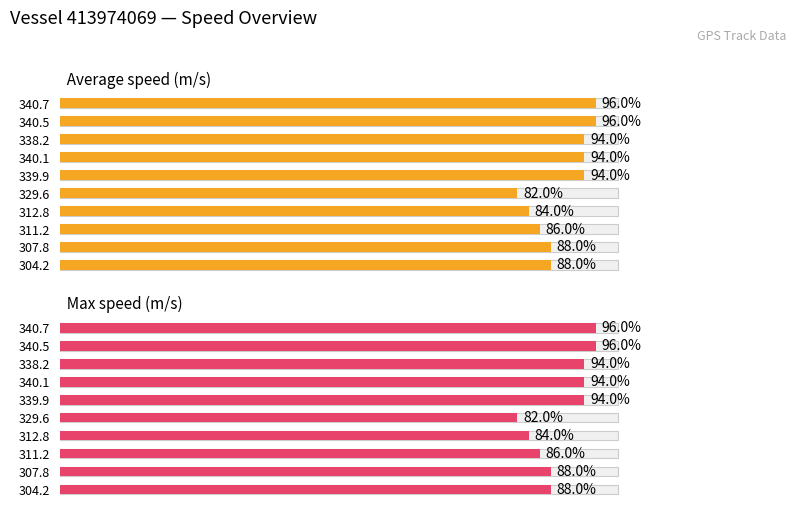

List the labels in order of Average speed (m/s) value, largest first.

340.7, 340.5, 338.2, 340.1, 339.9, 307.8, 304.2, 311.2, 312.8, 329.6